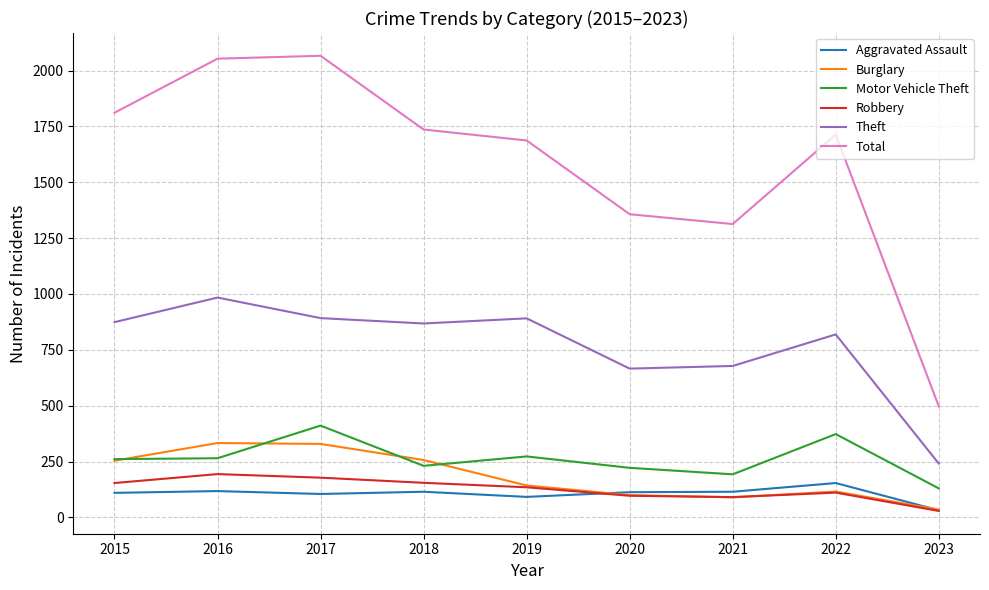

What is the maximum value shown in the chart?

2066